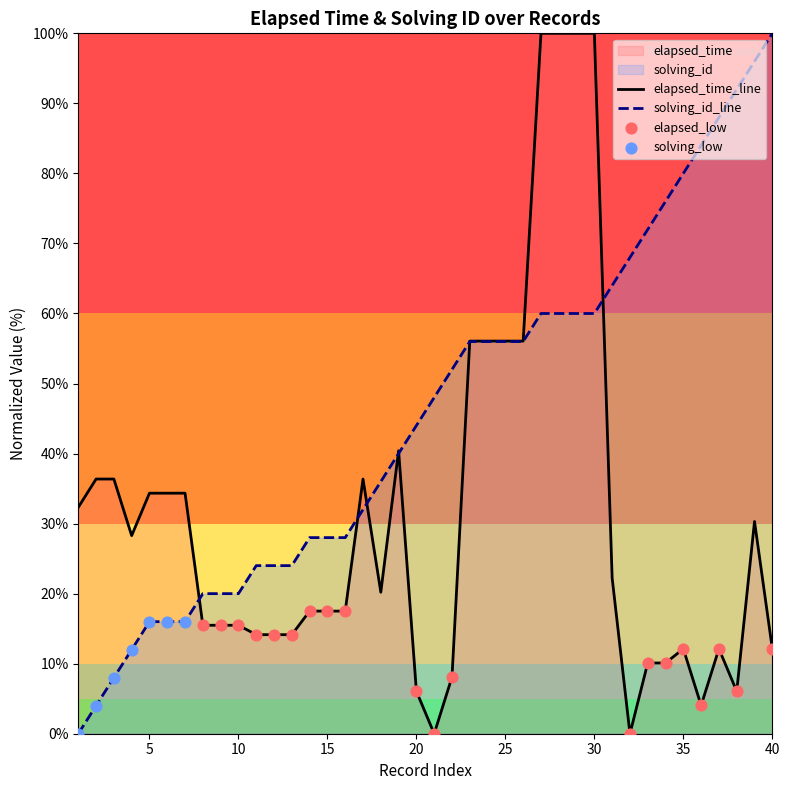

Between 33 and 36, which is larger?

33